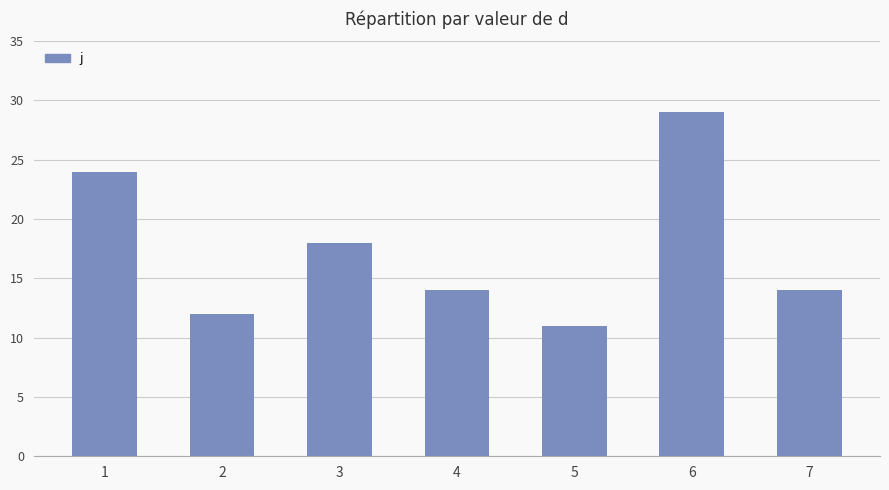

What is the value of the 6th bar from the left?

29